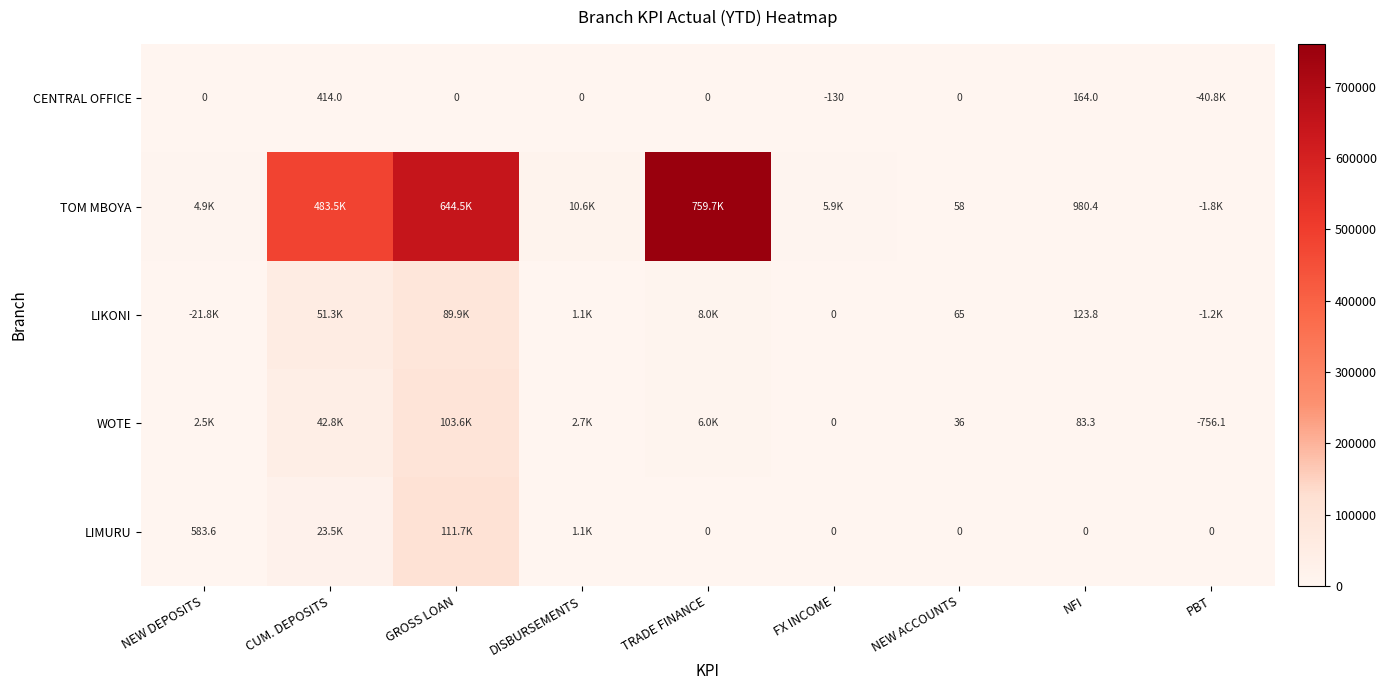

Rank the series at NFI from highest to lowest value.

TOM MBOYA, CENTRAL OFFICE, LIKONI, WOTE, LIMURU